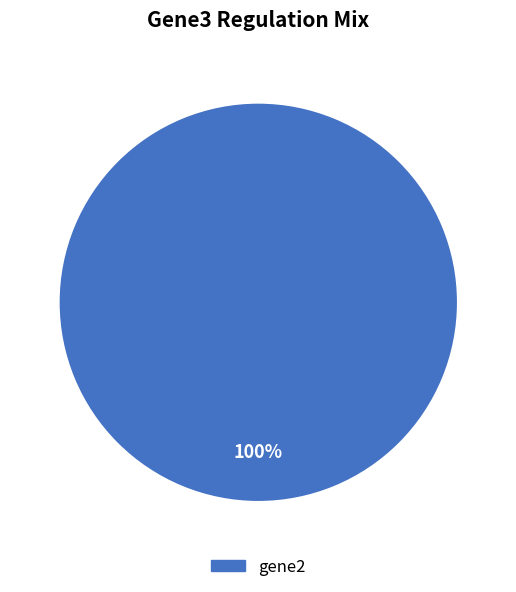

Is there a majority slice in this chart?

Yes